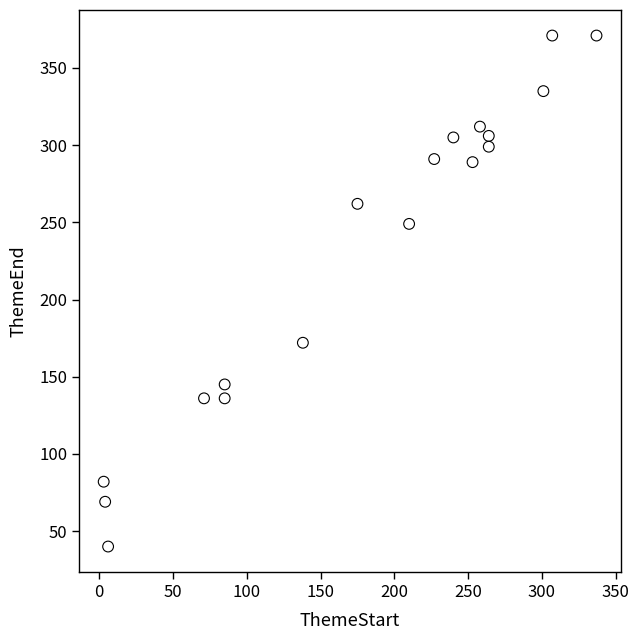

What is the range of X values (max minus min)?

334